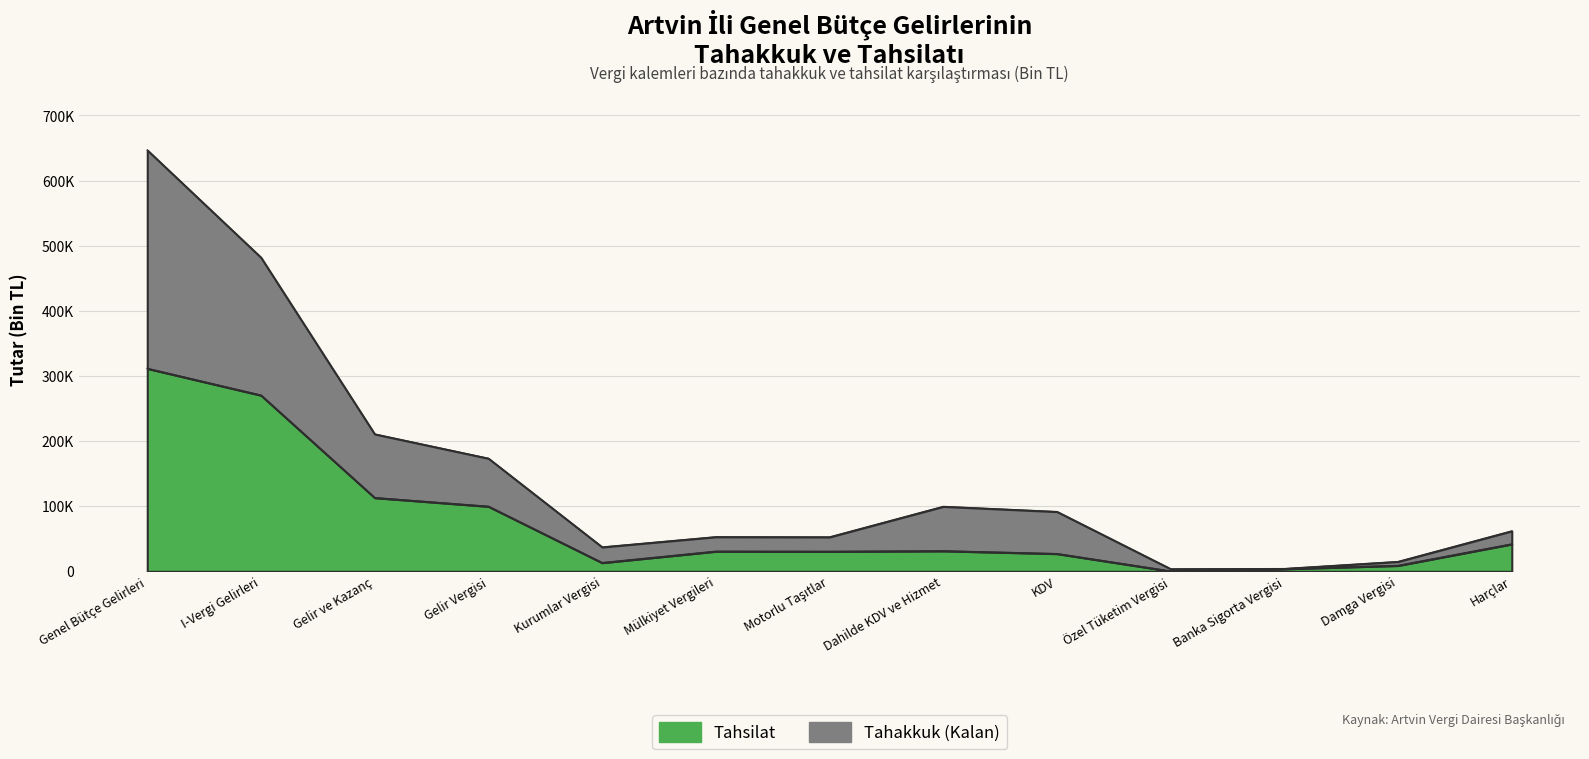

True or false: Tahsilat and Tahakkuk cross at least once.

False